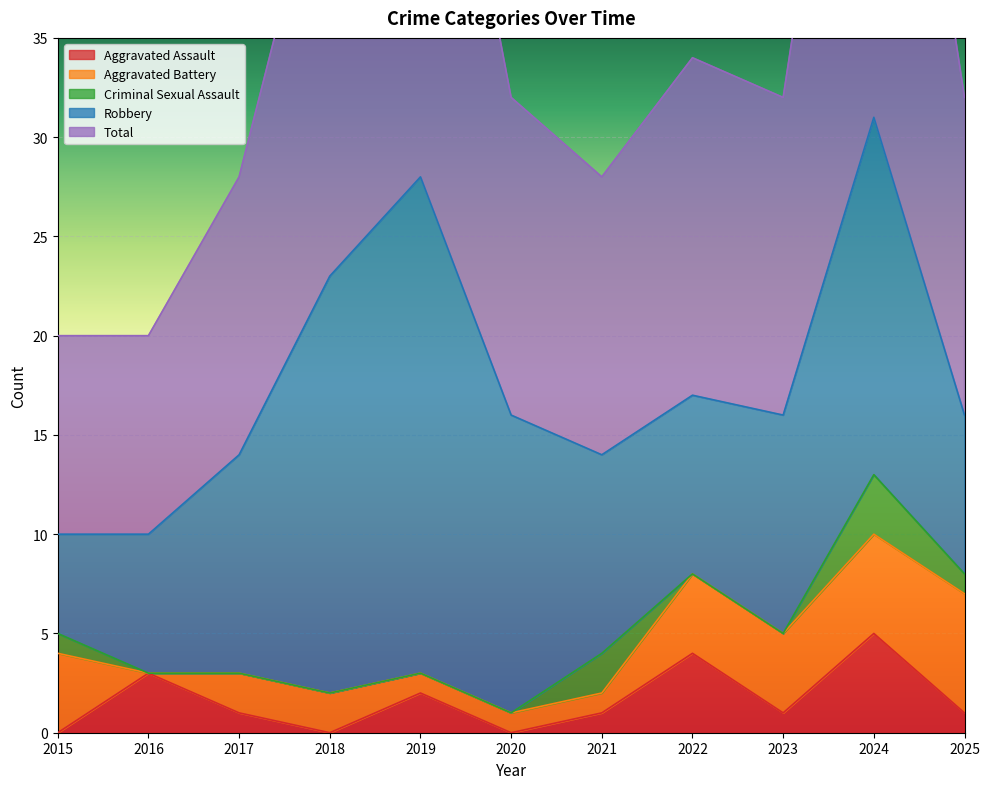

Rank the series at 2019 from highest to lowest value.

Total, Robbery, Aggravated Assault, Aggravated Battery, Criminal Sexual Assault